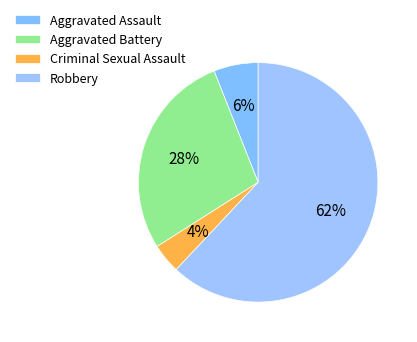

Combined, what portion of the pie is Aggravated Assault and Criminal Sexual Assault?

10.0%